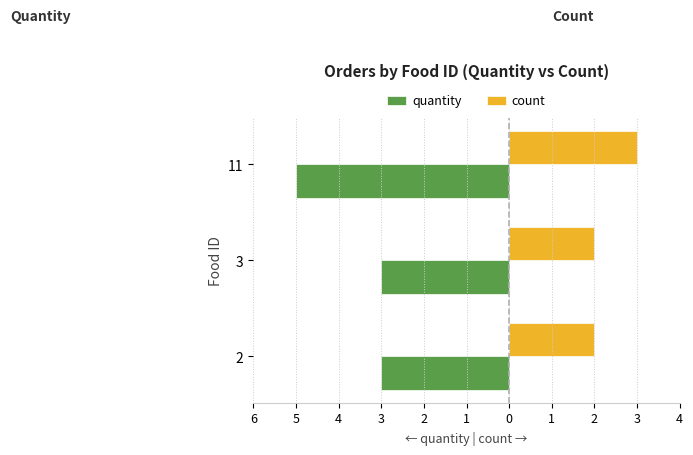

Reading left to right, transcribe all the data shown in this chart.

quantity: -3	-3	-5
count: 2	2	3